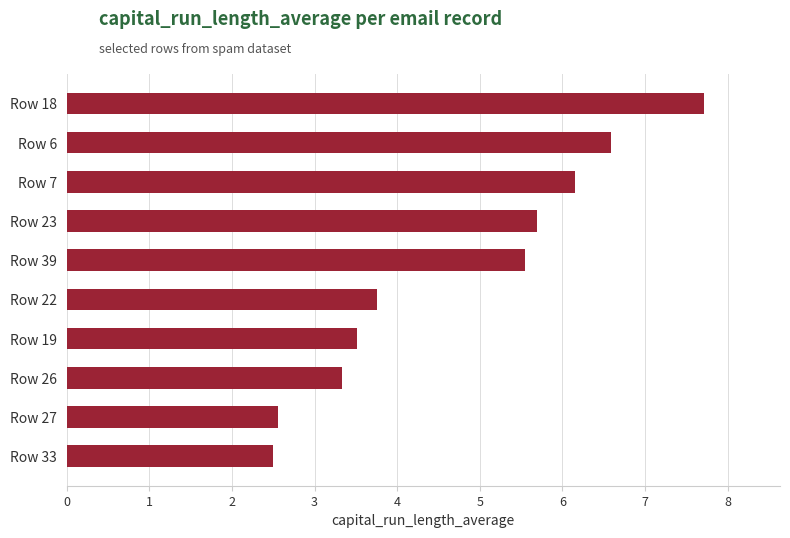

What is the approximate value at Row 39?

5.5